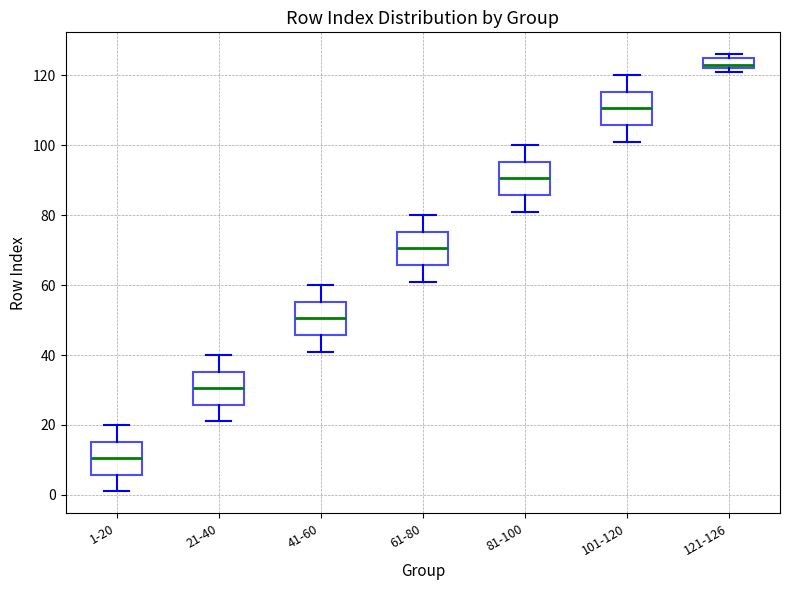

Reading left to right, transcribe this box plot: for each box, give where its median line is, the range the box spans, and where its two whiskers end, as read against the y-axis. The values are not printed on the chart, so give them approximately, as read against the axis.

1-20: median 10, box 6 to 16, whiskers 2 to 20
21-40: median 30, box 26 to 36, whiskers 22 to 40
41-60: median 50, box 46 to 56, whiskers 42 to 60
61-80: median 70, box 66 to 76, whiskers 62 to 80
81-100: median 90, box 86 to 96, whiskers 82 to 100
101-120: median 110, box 106 to 116, whiskers 102 to 120
121-126: median 124, box 122 to 126, whiskers 122 (just below the box's lower edge) to 126 (just above the box's upper edge)